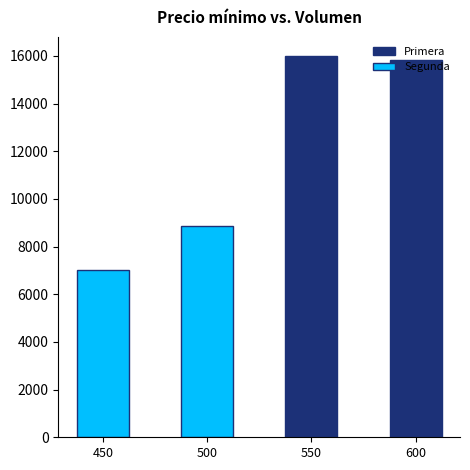

Is the value of Segunda at 600 greater than the value of Primera at 550?

No